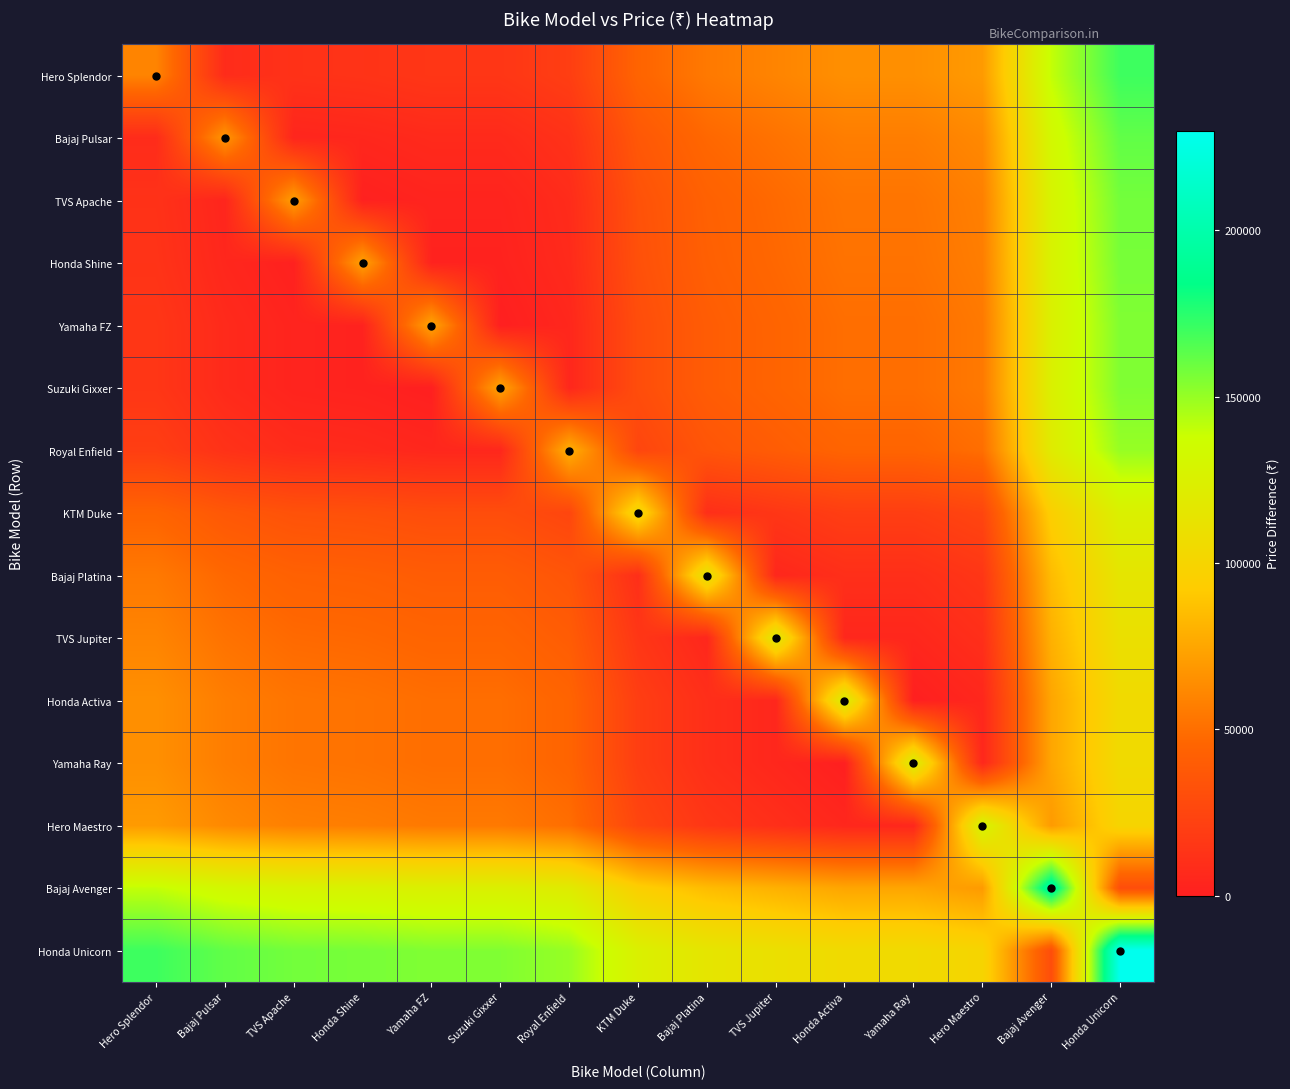

What is the greatest value displayed?

230000